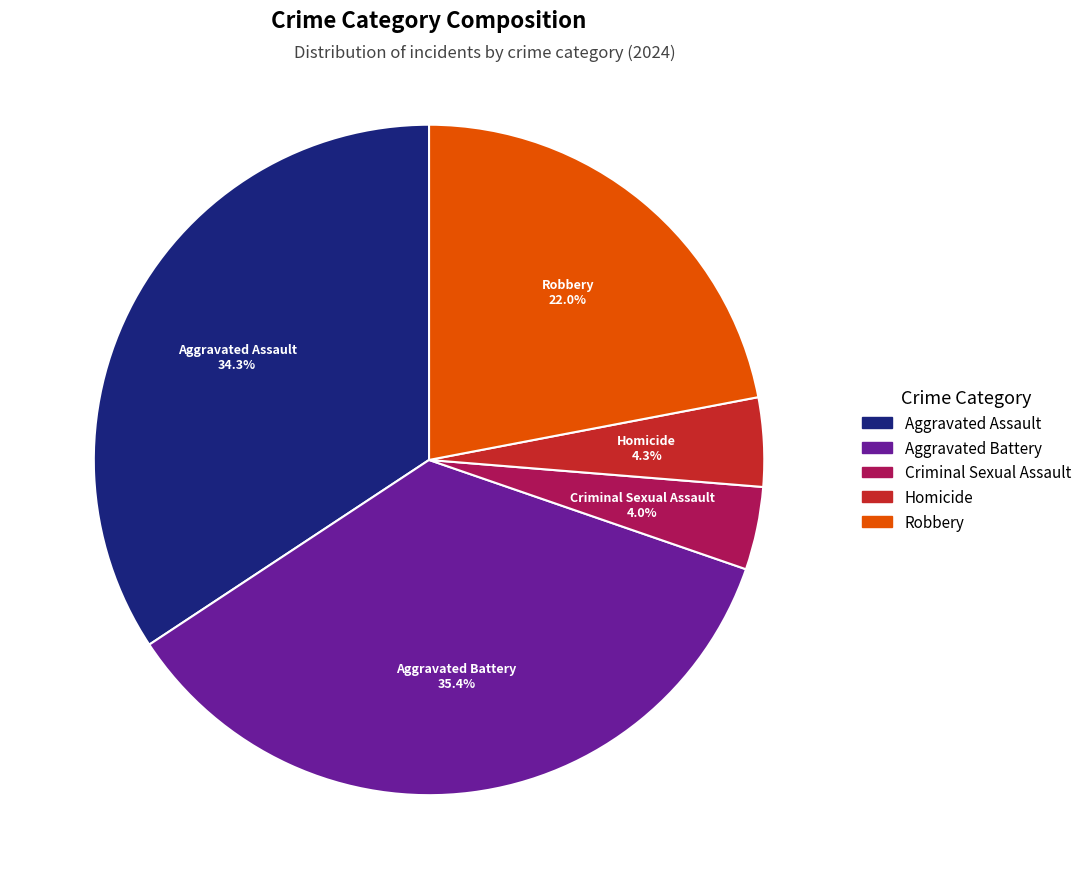

Count the number of slices in the pie.

5